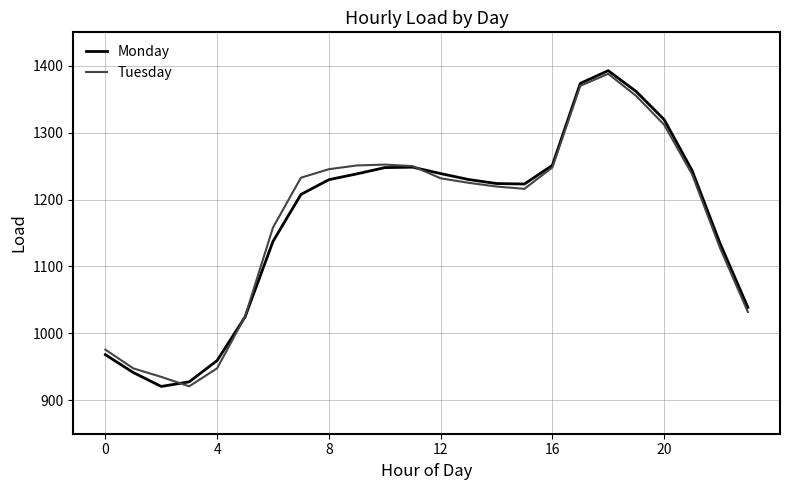

In Tuesday, how many points are lower than both neighbors (excluding endpoints)?

2